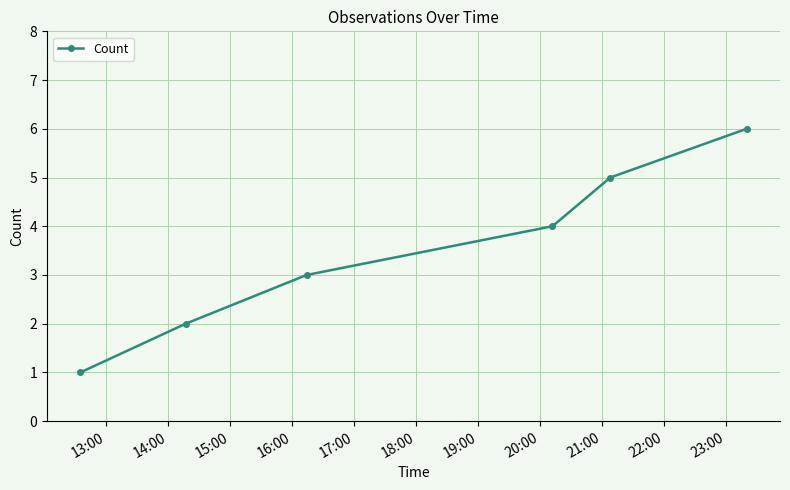

What is the average value?

4